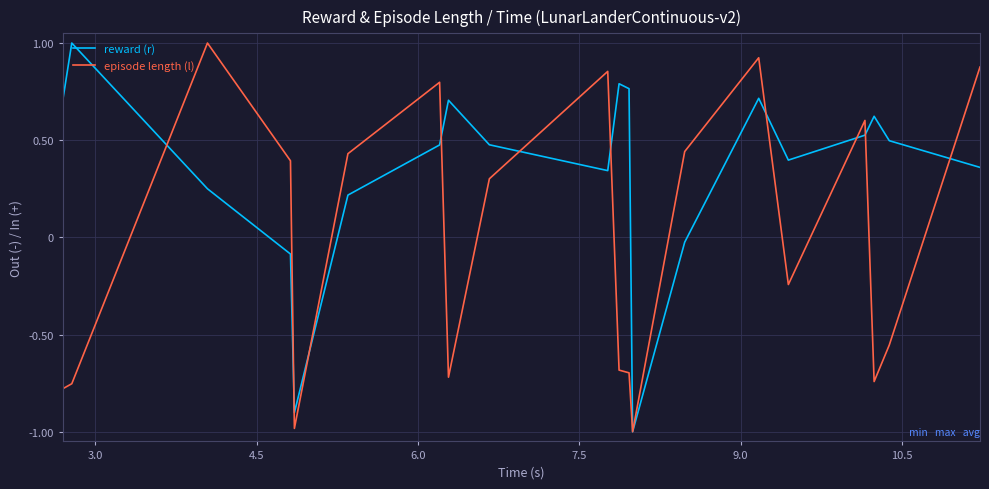

What is the lowest value of the reward (r) series?

-1.0